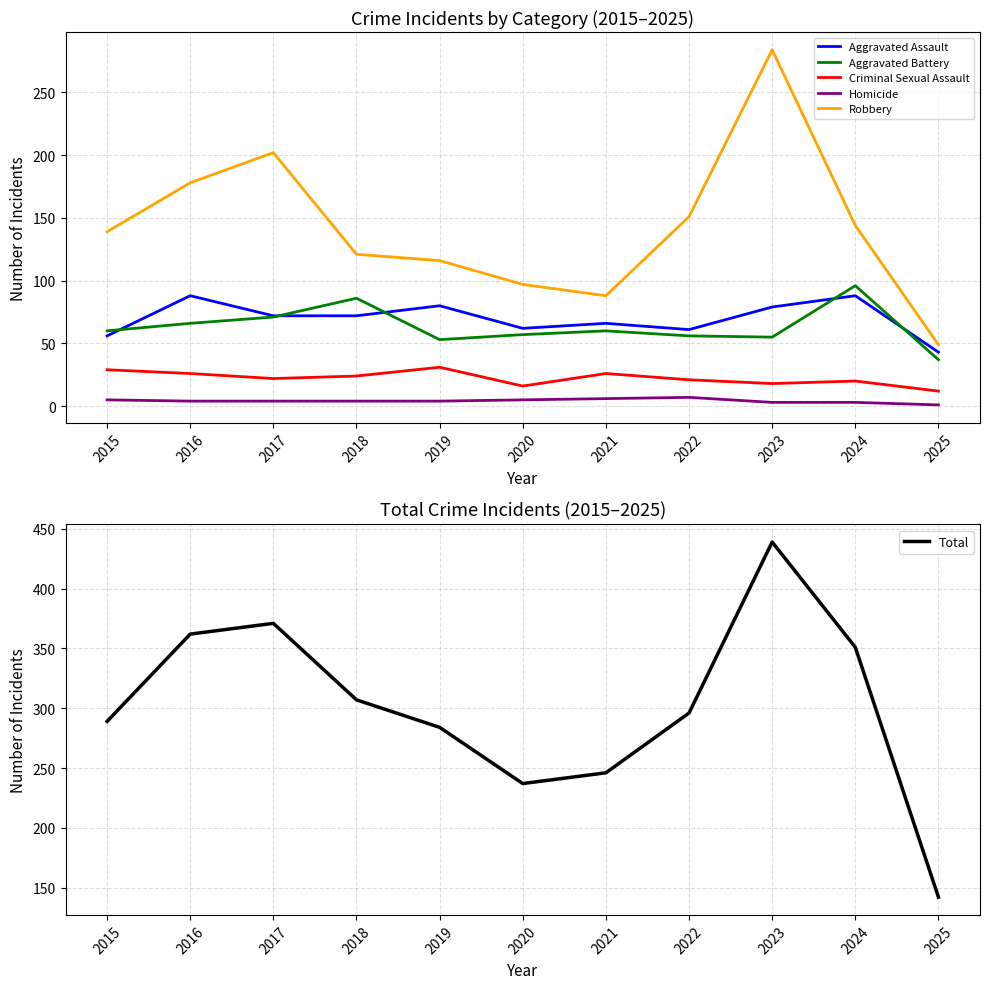

Where does the Aggravated Battery series first go above 60?

2016